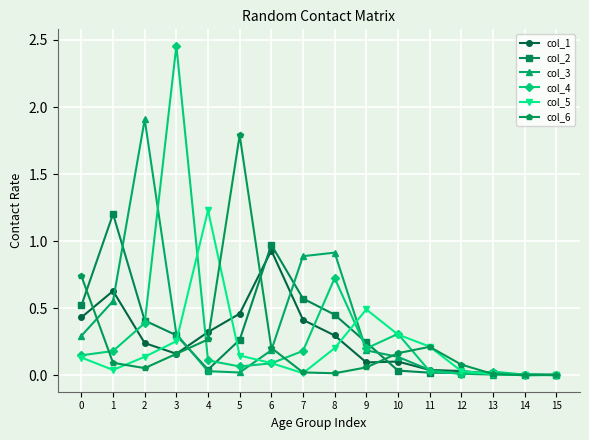

Which series has the largest range (max minus min)?

col_4